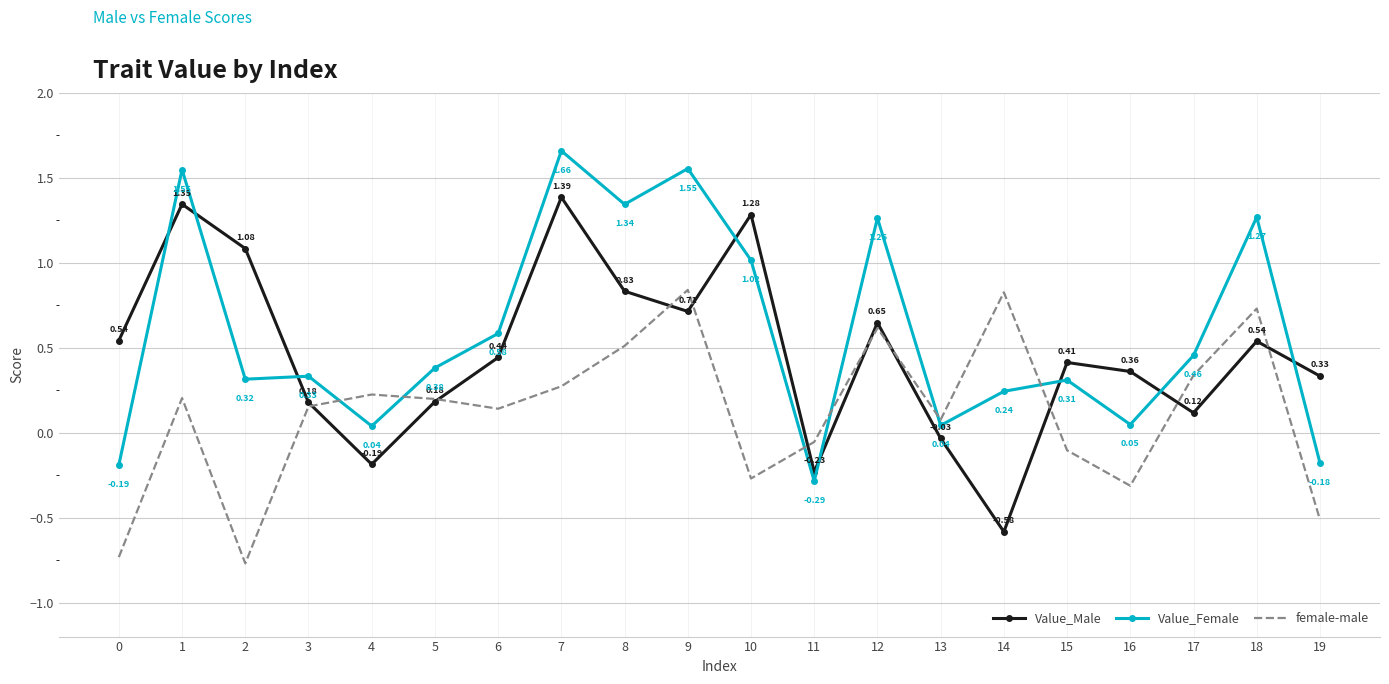

What are all the series names shown in the legend?

Value_Male, Value_Female, female-male